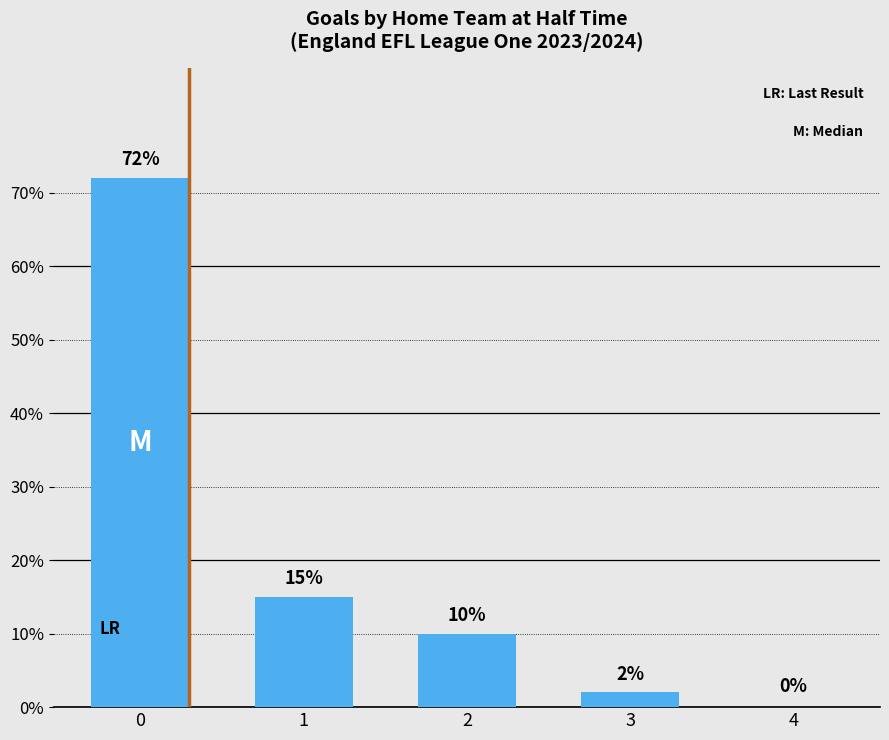

Between 1 and 4, which is larger?

1